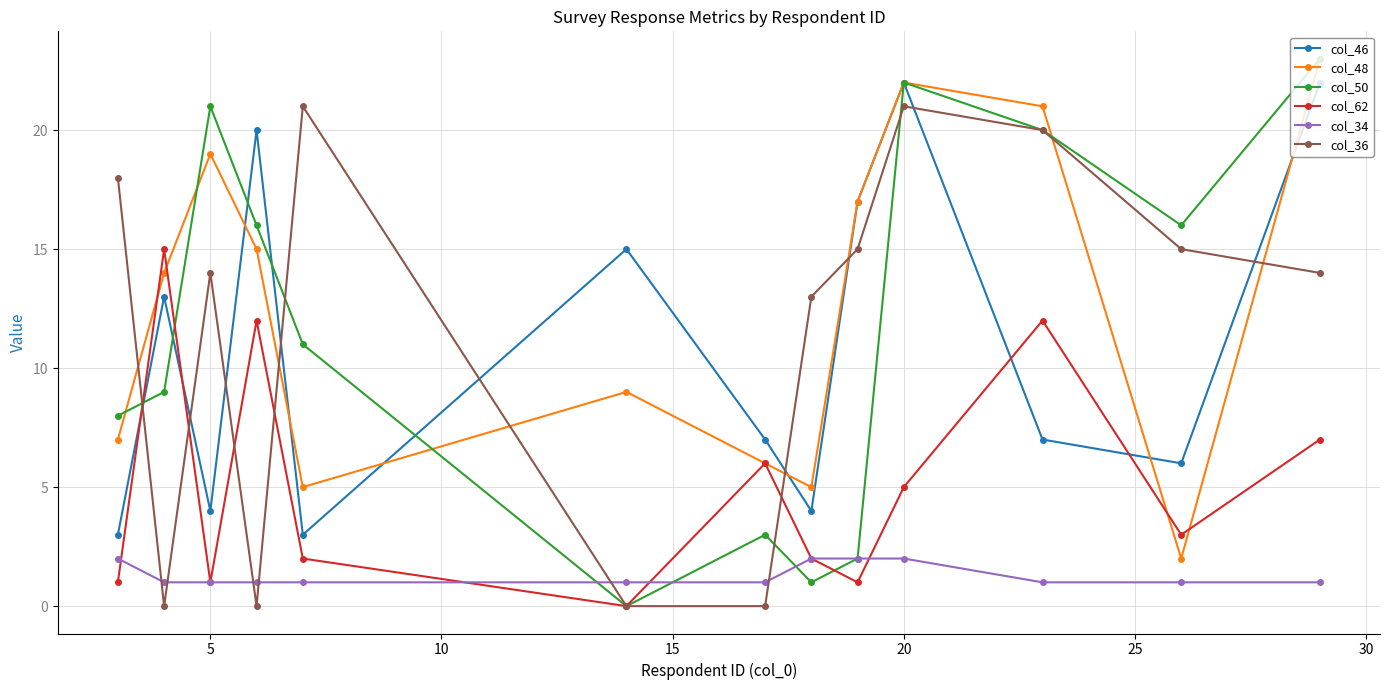

How many times do col_46 and col_62 cross each other?

4